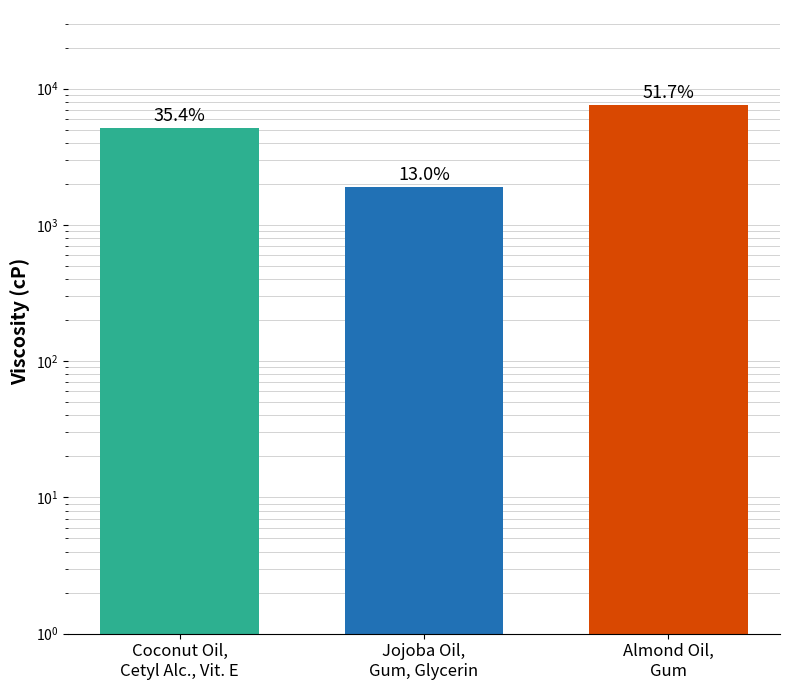

Rank the categories by value from lowest to highest.

Jojoba Oil,
Gum, Glycerin, Coconut Oil,
Cetyl Alc., Vit. E, Almond Oil,
Gum